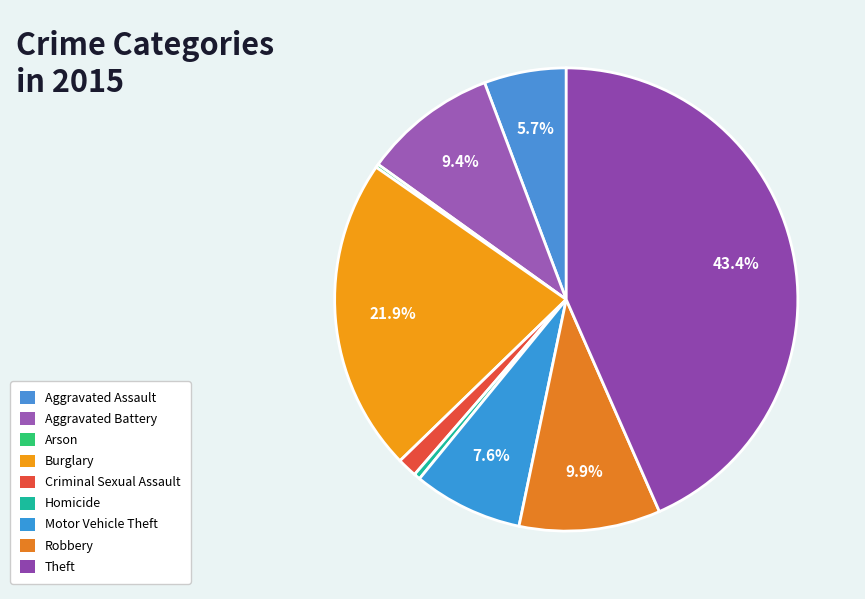

Between Motor Vehicle Theft and Arson, which is larger?

Motor Vehicle Theft